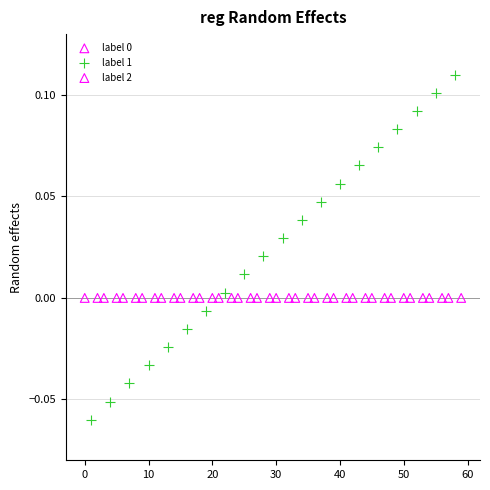

Which series contains the lowest Y value?

label 1